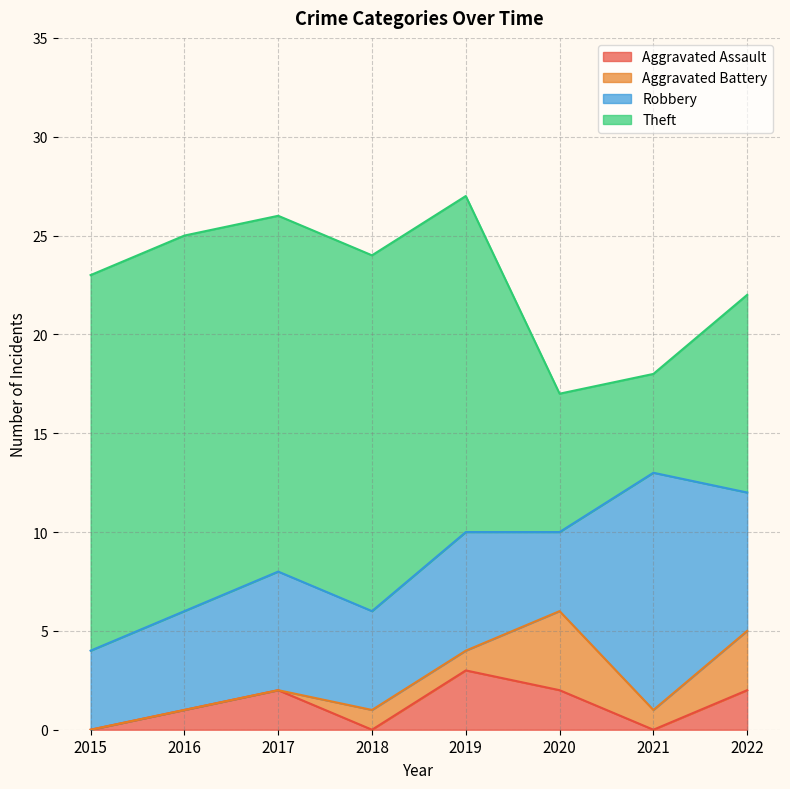

What is the difference between the second highest and second lowest values in the Aggravated Assault series?

2